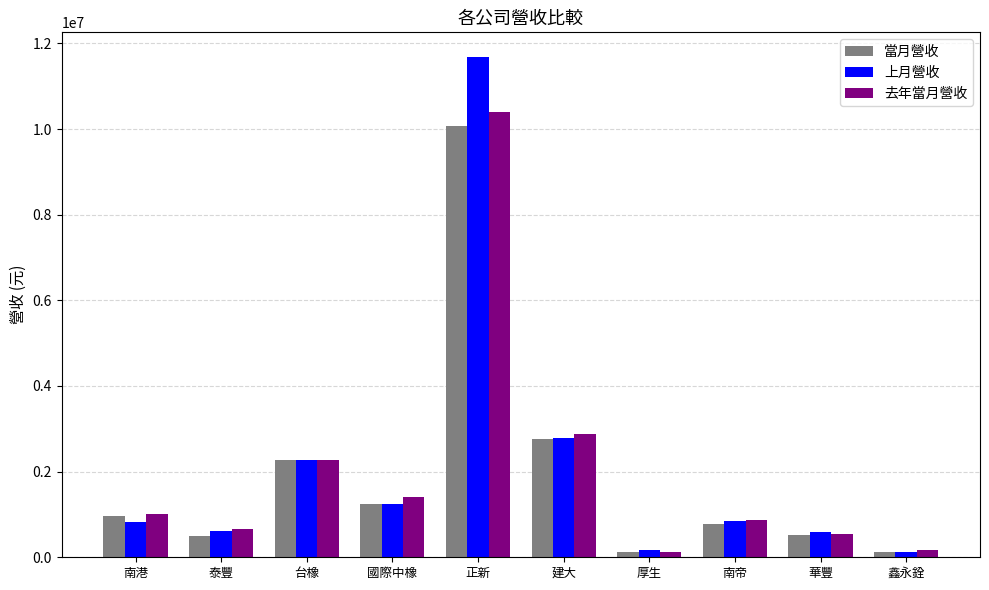

At which category is the sum across all series the highest?

正新